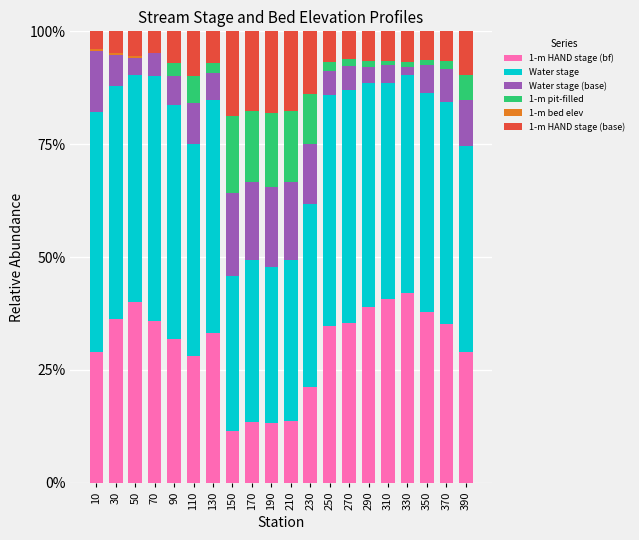

Are the bars grouped side by side (vs. stacked)?

No